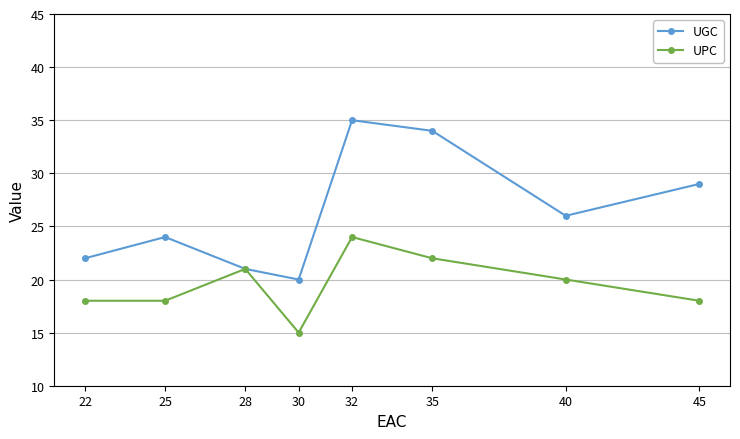

Which label corresponds to the smallest value in the chart?

30